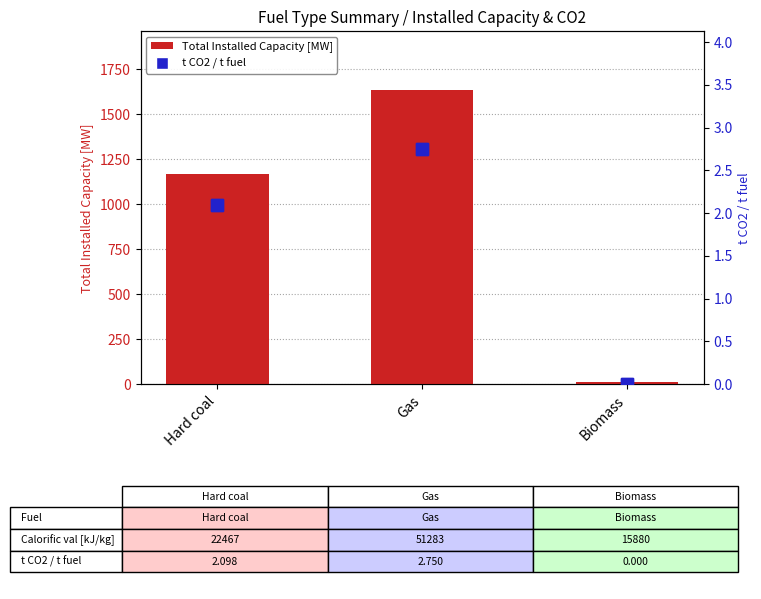

What is the difference between the second highest and minimum values in the Total Installed Capacity [MW] series?

1154.4